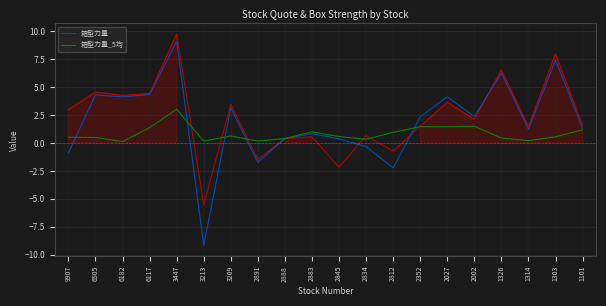

At 2002, list the series in order from smallest to largest.

箱型力量_5均, 箱型力量